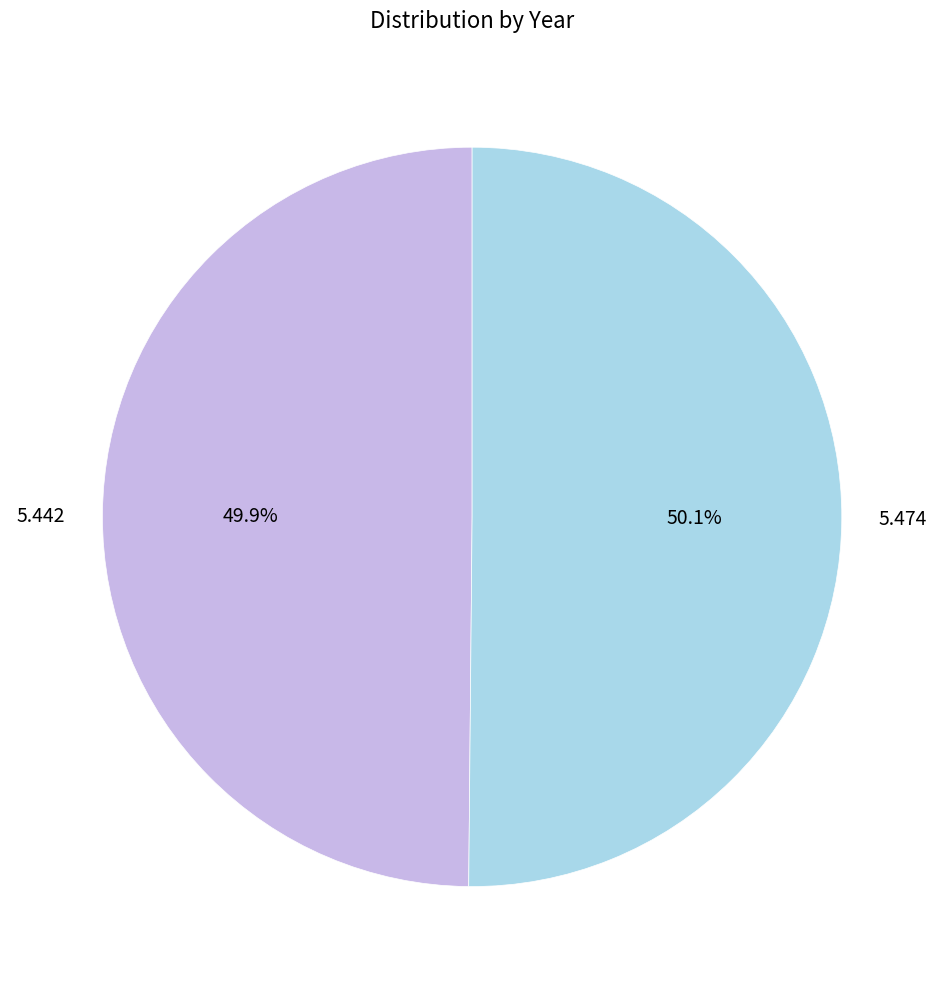

To the nearest percent, what is the average slice percentage?

50%